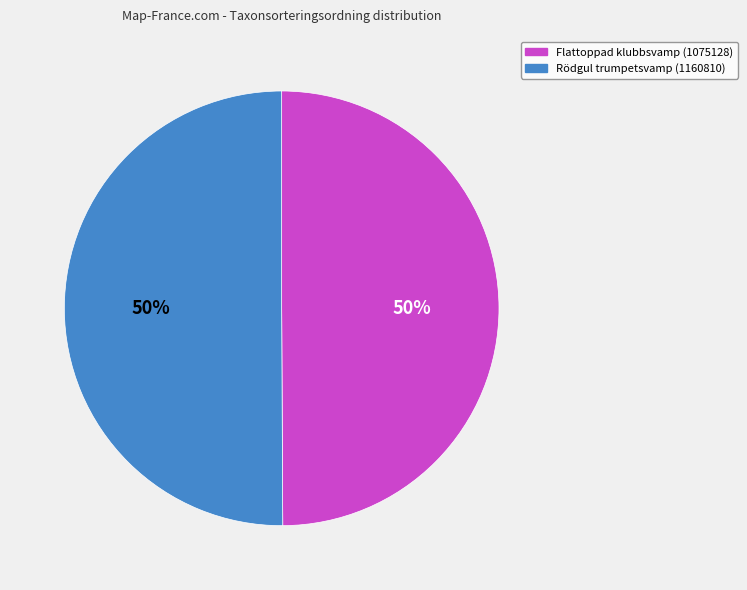

To the nearest percent, what percentage of the pie is Flattoppad klubbsvamp (1075128)?

50%